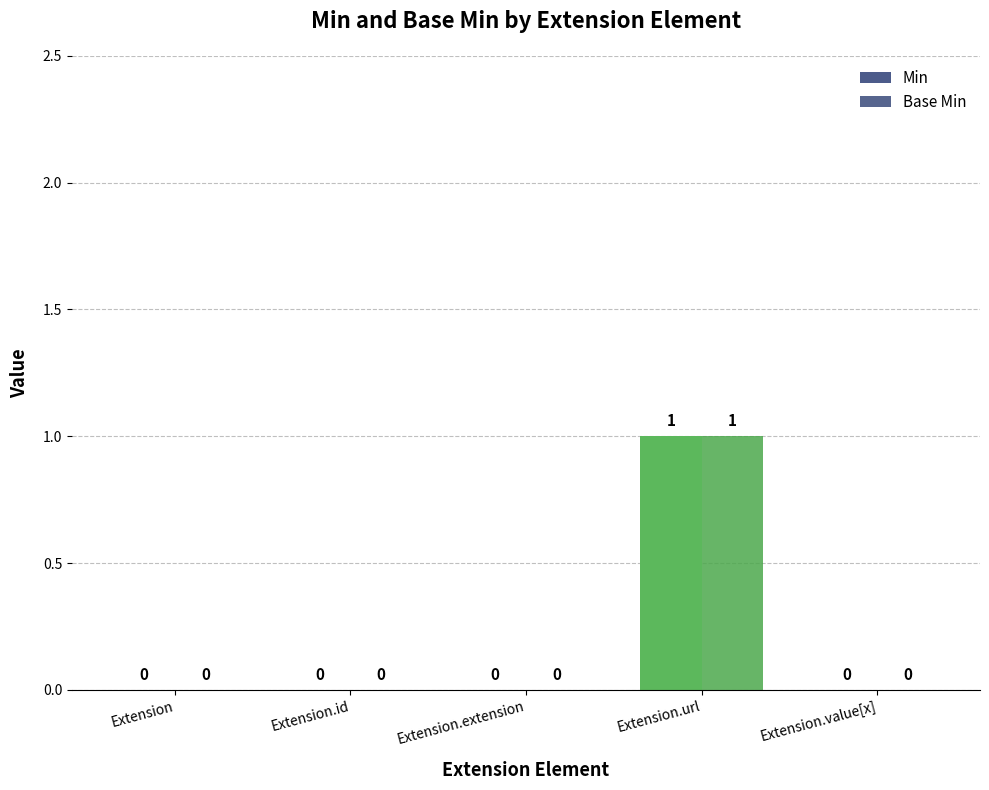

How many groups of bars are there?

5